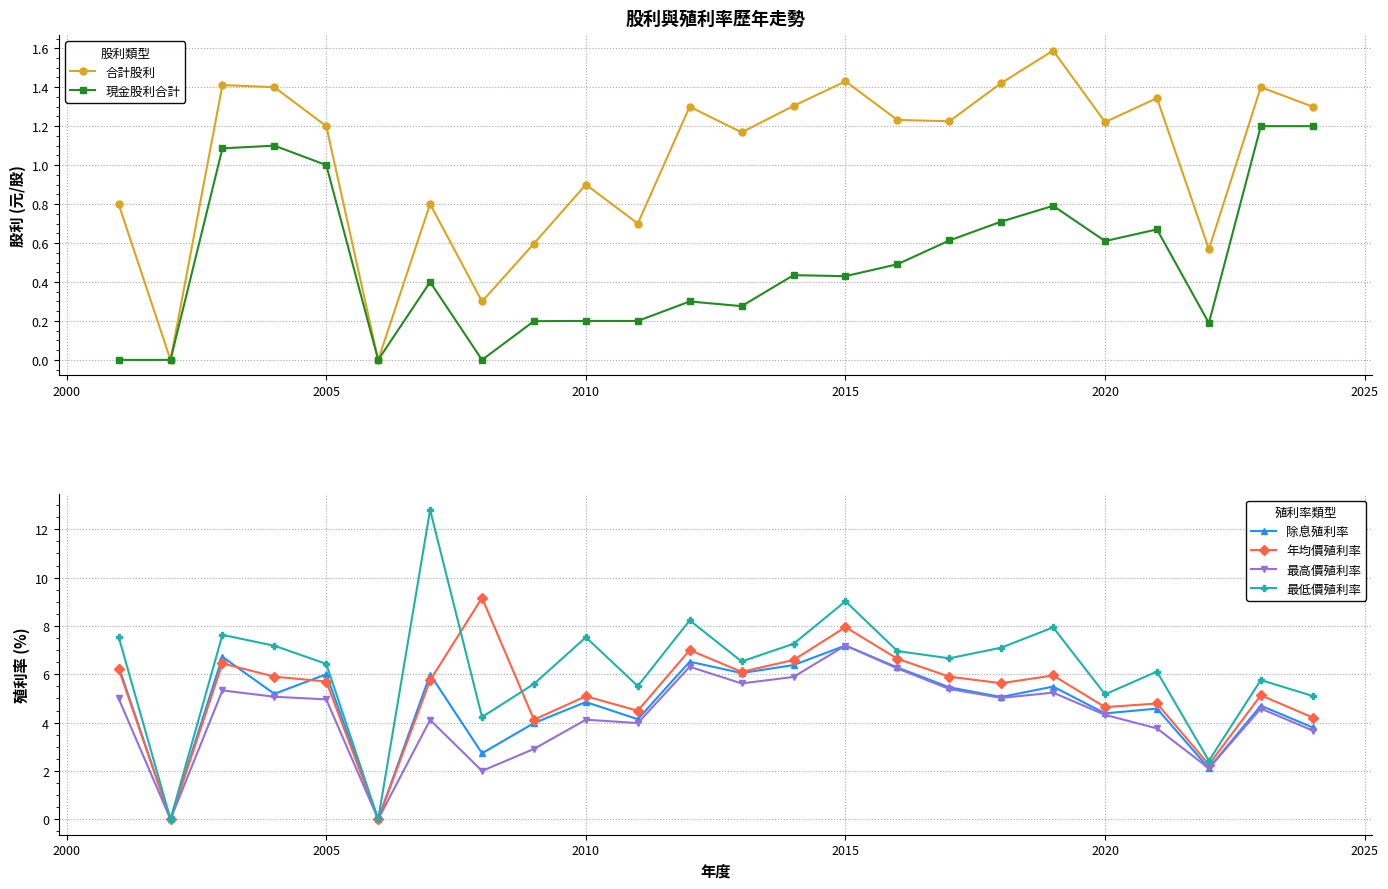

How many values in the 最低價殖利率 series are below 6?

9